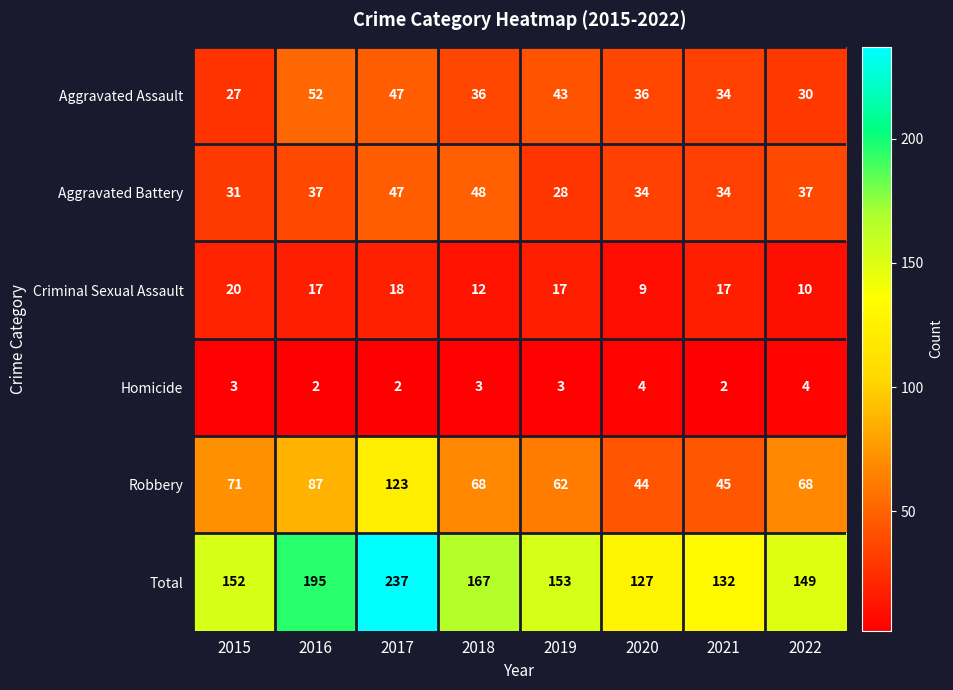

Which series changed the most between 2018 and 2022?

Total